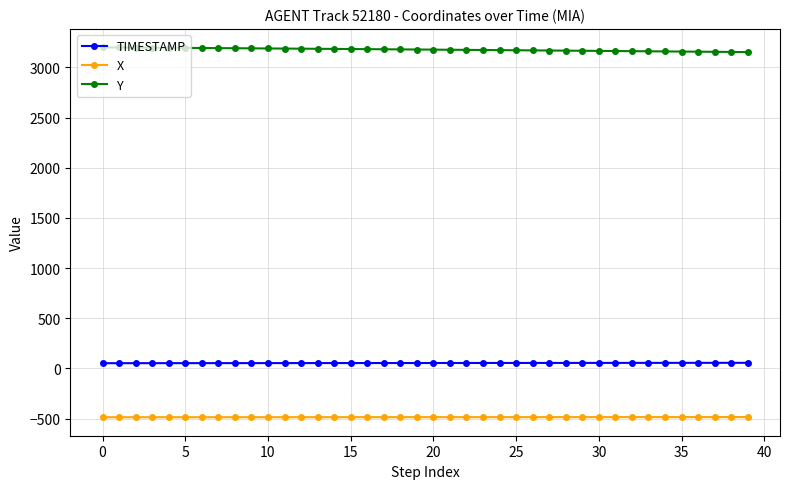

At how many categories does at least one series exceed 1744?

40